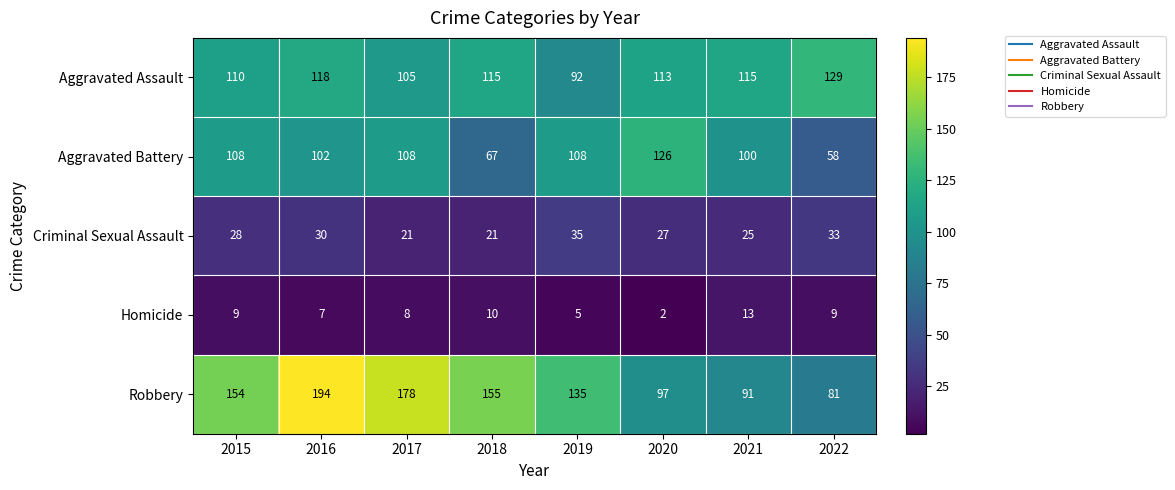

The value of Criminal Sexual Assault at 2017 is 21. True or false?

True